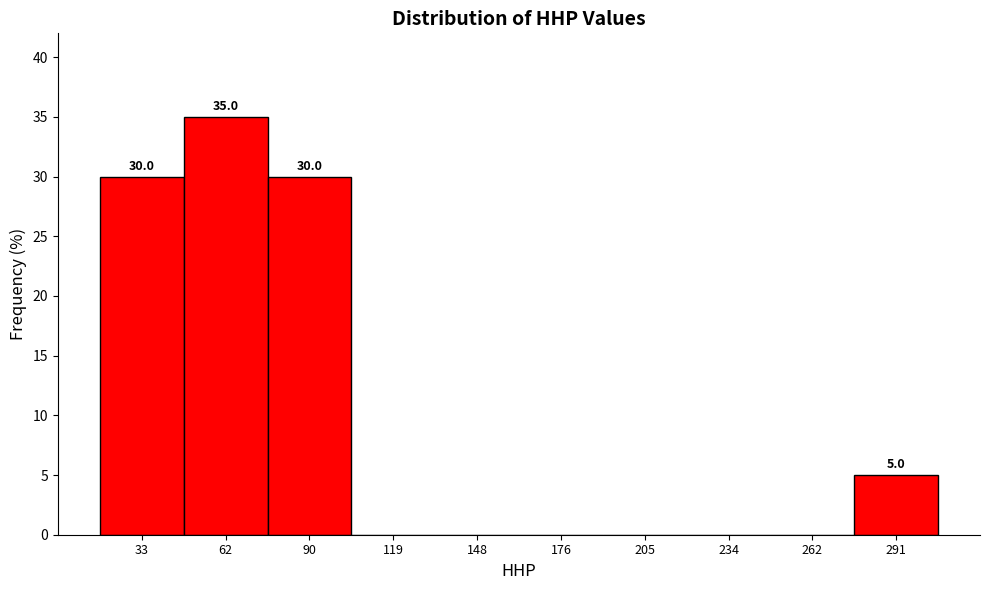

Which range on the x-axis has the tallest bar?

50 to 75